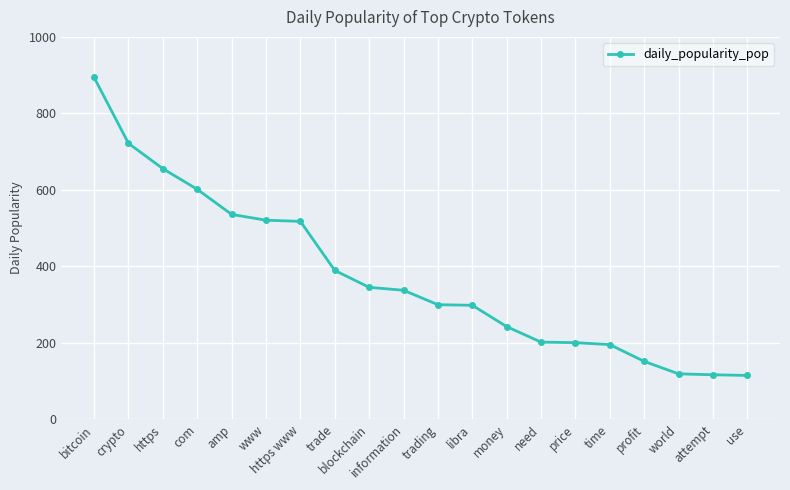

What is the difference between the maximum and minimum values?

779.3